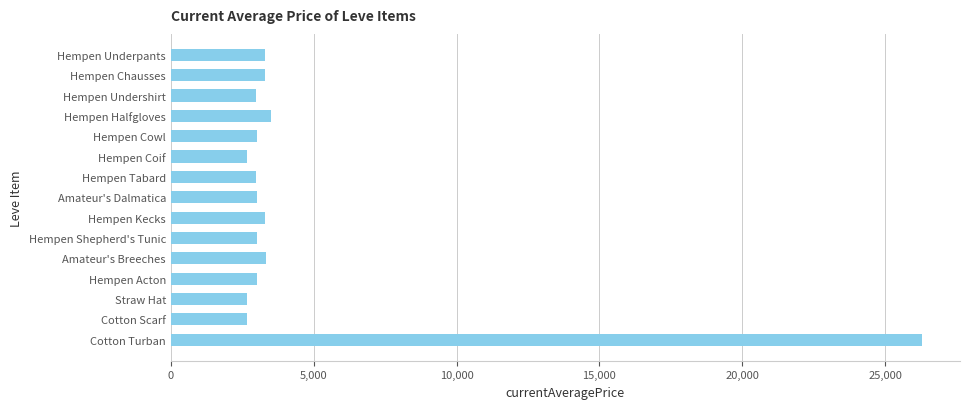

Which has a higher value, Cotton Turban or Hempen Kecks?

Cotton Turban